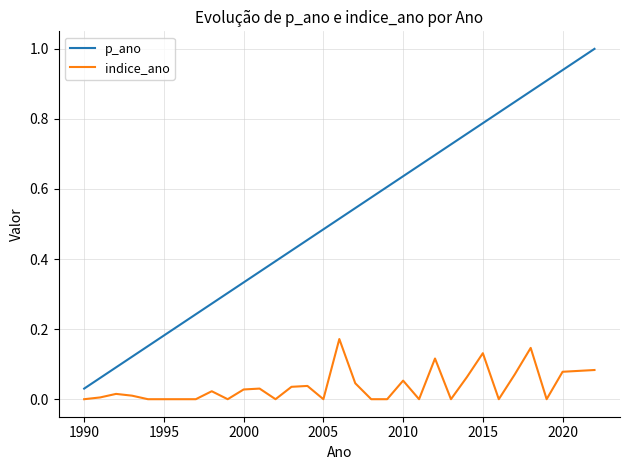

Does the chart display data point markers on the line(s)?

No